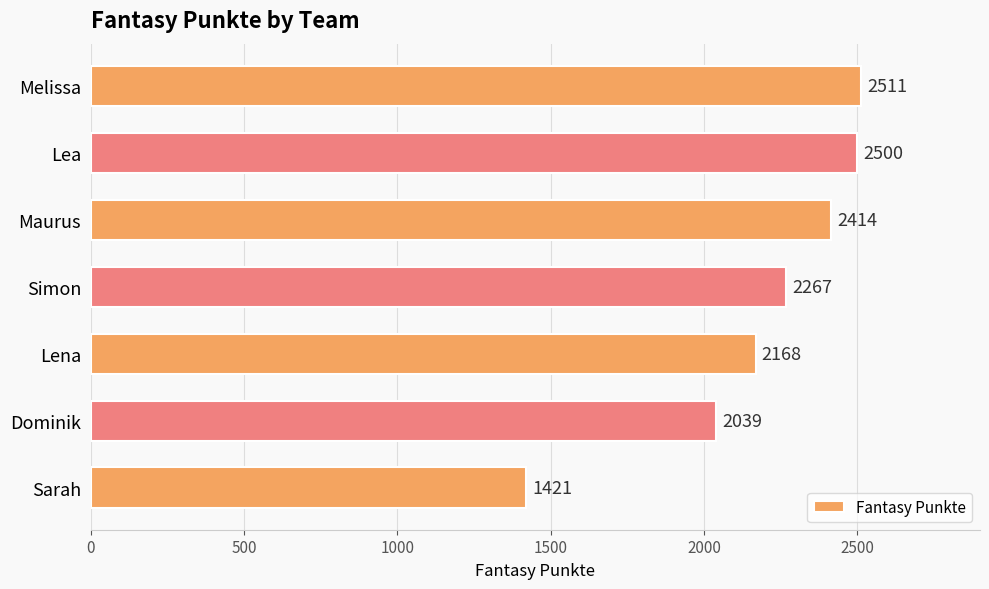

How many bars are there in total?

7